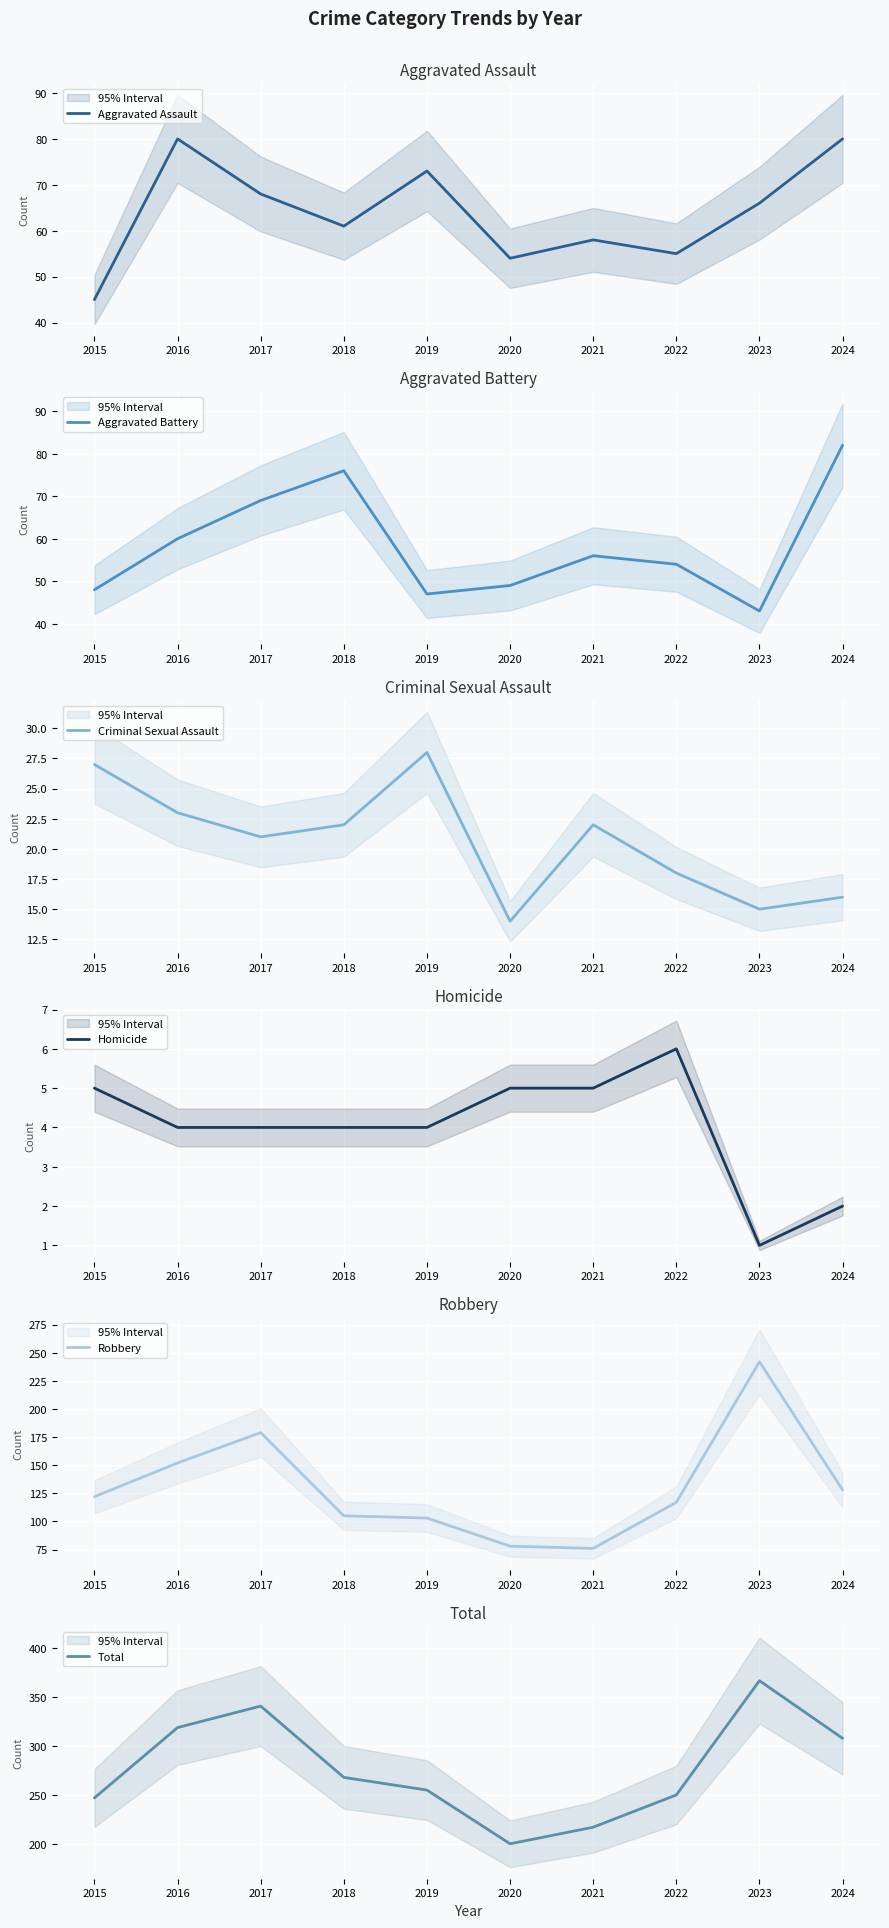

What is the total value across all series at 2015?

494